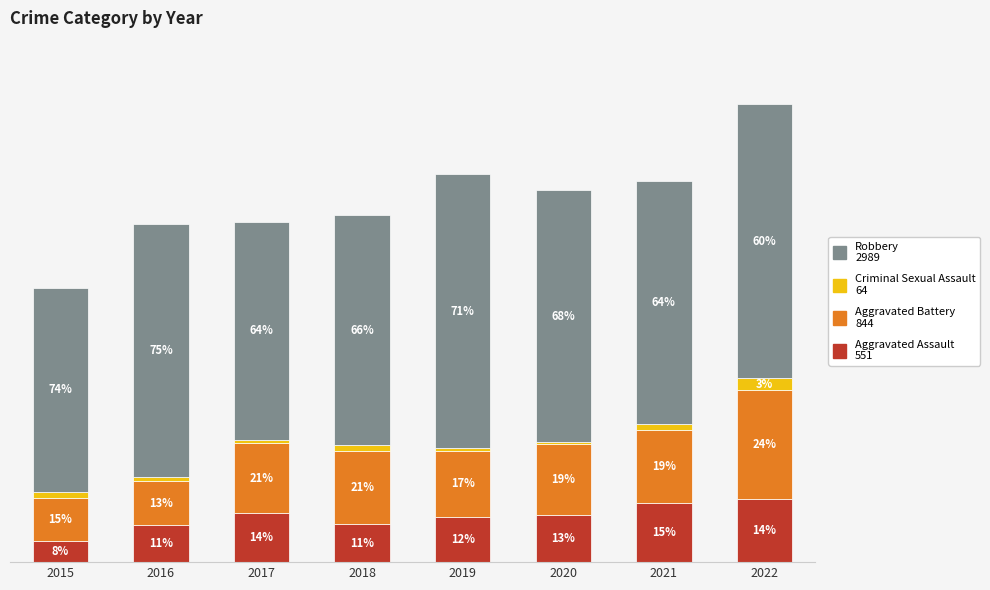

Are the bars horizontal?

No